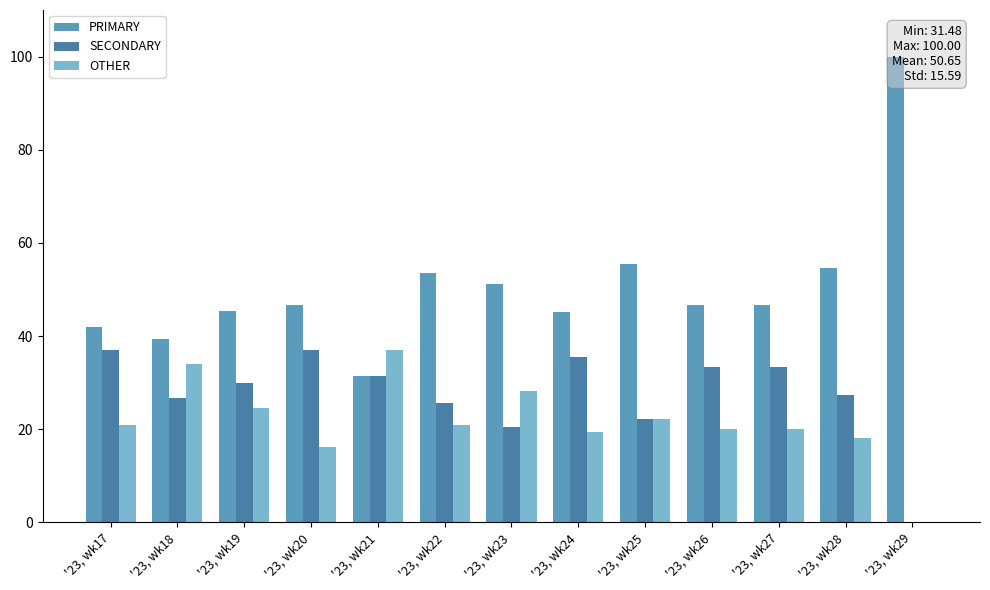

Are the bars horizontal?

No